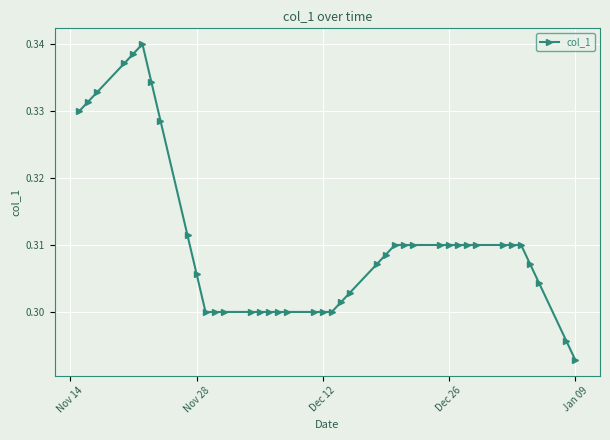

Count the values in the range 0 to 1.

40